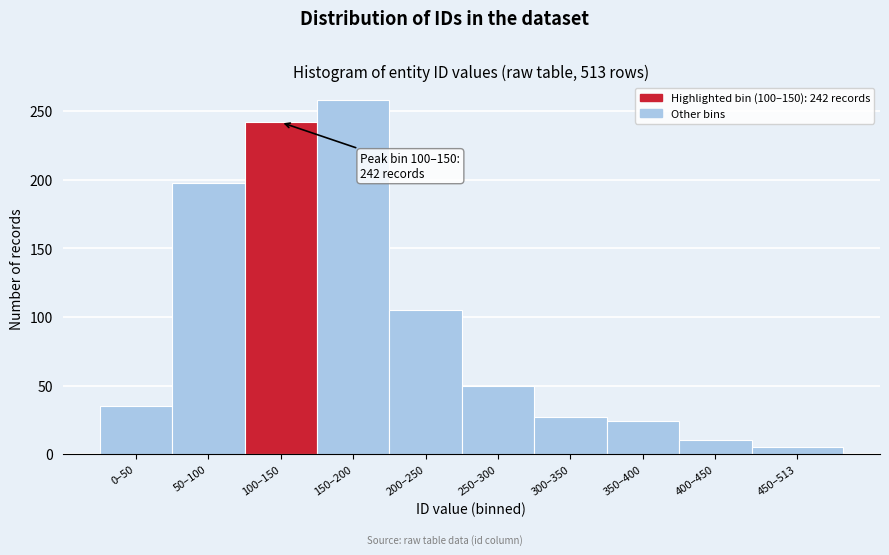

Reading left to right, extract all data points from this chart.

0–50=35	50–100=198	100–150=242	150–200=258	200–250=105	250–300=50	300–350=27	350–400=24	400–450=10	450–513=5